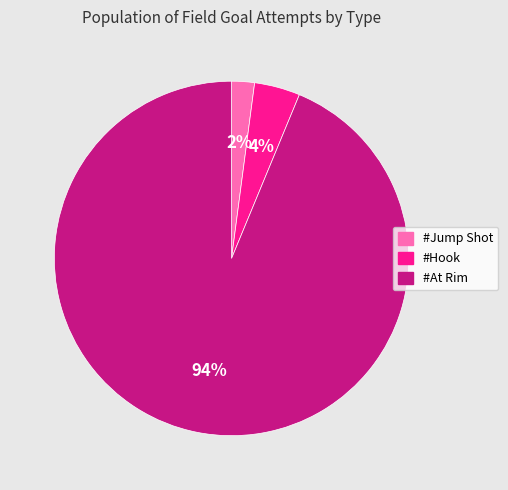

Does #Hook account for over 50% of the chart?

No